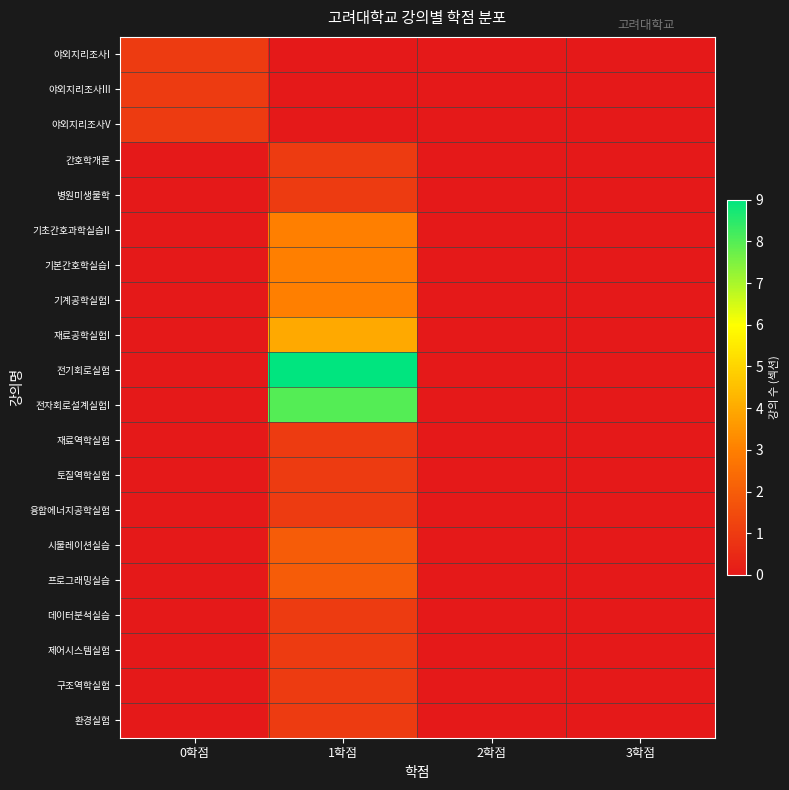

At which category does the chart reach its peak across all series?

1학점